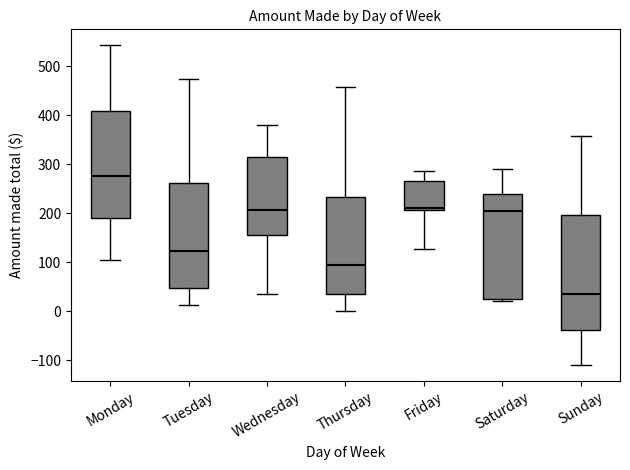

Reading left to right, read every box against the y-axis: the position of its median line, the range the box covers, and the ends of its whiskers. The values are not printed on the chart, so give them approximately, as read against the axis.

Monday: median 280, box 190 to 410, whiskers 110 to 540
Tuesday: median 120, box 50 to 260, whiskers 10 to 480
Wednesday: median 210, box 160 to 310, whiskers 40 to 380
Thursday: median 90, box 40 to 230, whiskers 0 to 460
Friday: median 210 (just above the box's lower edge), box 210 to 270, whiskers 130 to 290
Saturday: median 200, box 30 to 240, whiskers 20 to 290
Sunday: median 40, box -40 to 200, whiskers -110 to 360